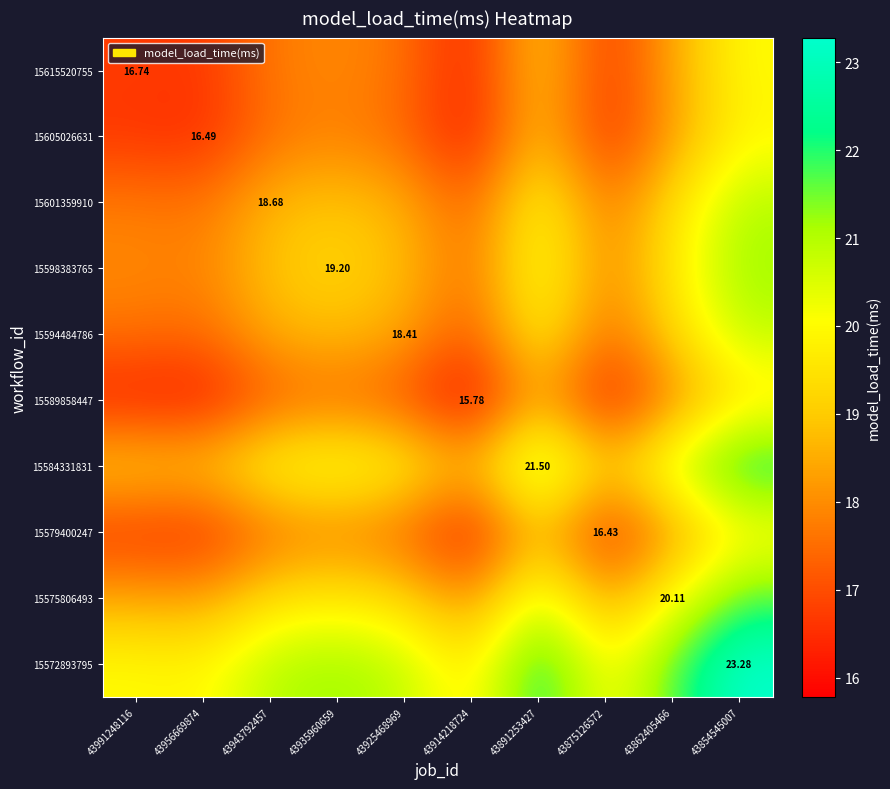

Count the number of data series in this chart.

10